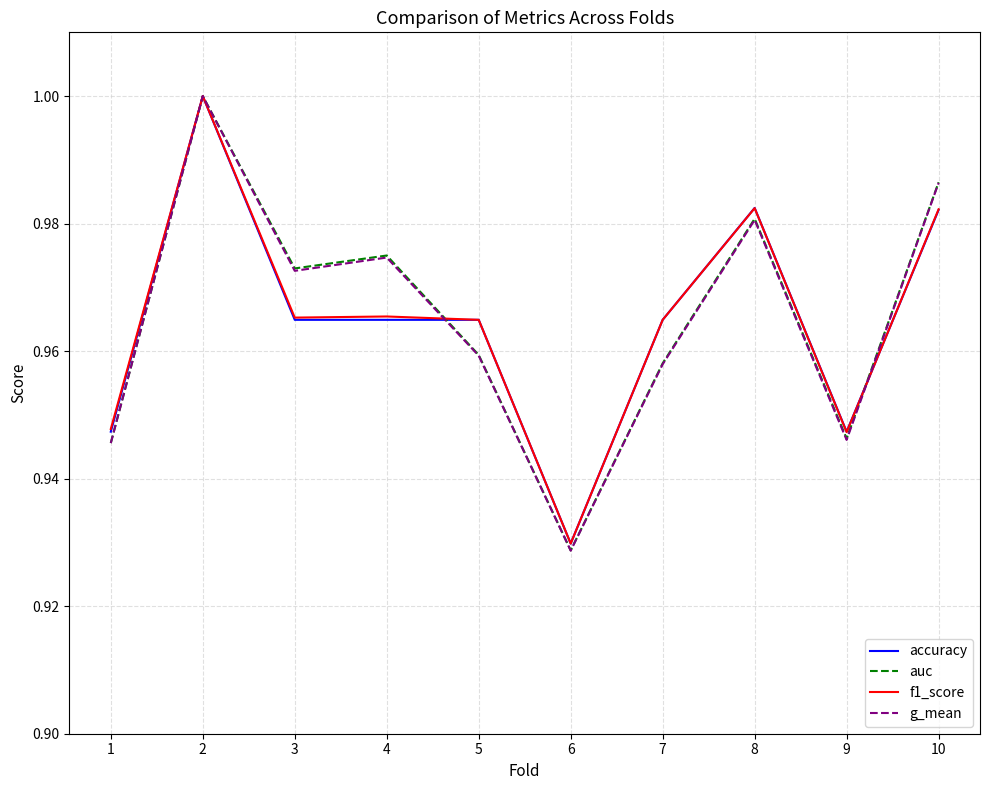

Does the chart display data point markers on the line(s)?

No